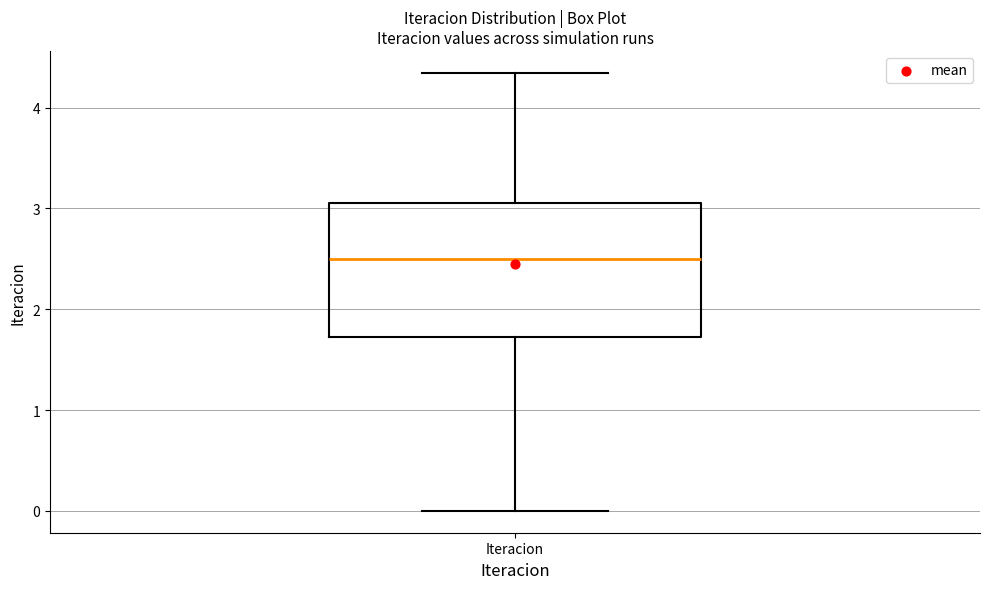

Transcribe this box plot: give where the median line is, the range the box spans, and where the two whiskers end, as read against the y-axis. The values are not printed on the chart, so give them approximately, as read against the axis.

median 2.5, box 1.7 to 3.1, whiskers 0.0 to 4.3